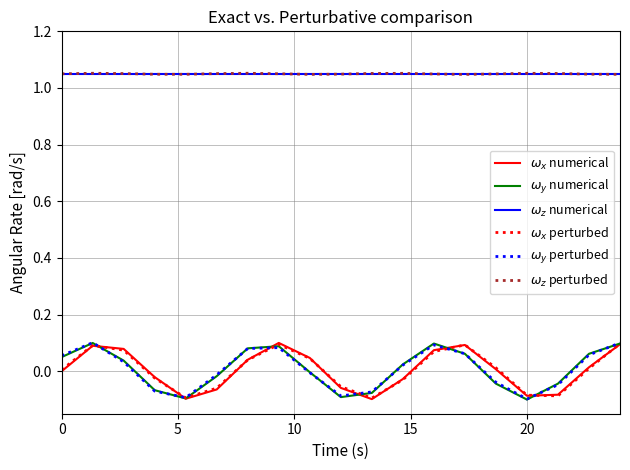

After their last crossing, which series has the higher values: $\omega_z$ numerical or $\omega_z$ perturbed?

$\omega_z$ numerical